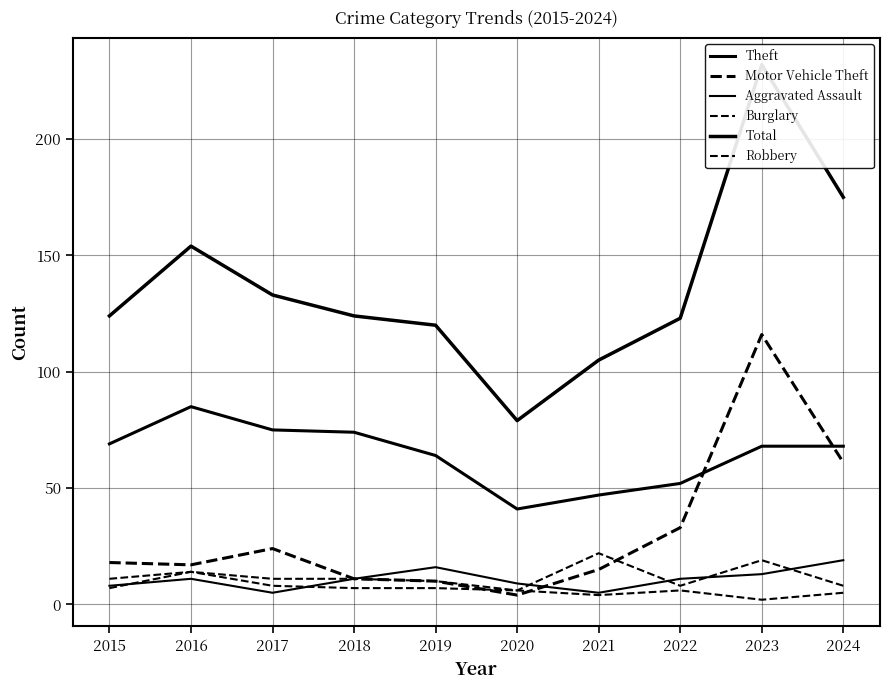

True or false: Burglary has more than 2 interior local peaks.

False